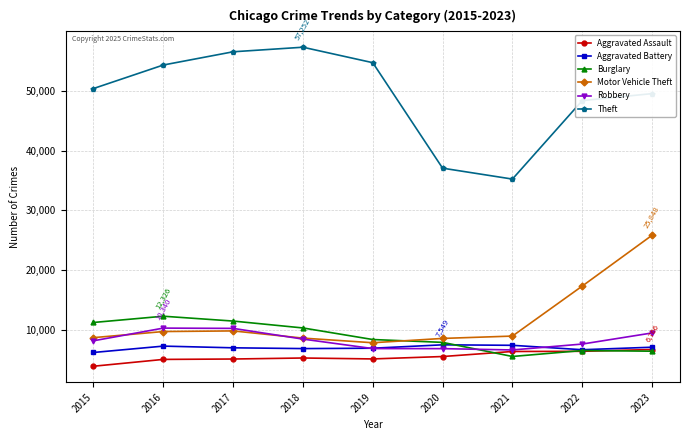

Which series changed the most between 2016 and 2021?

Theft